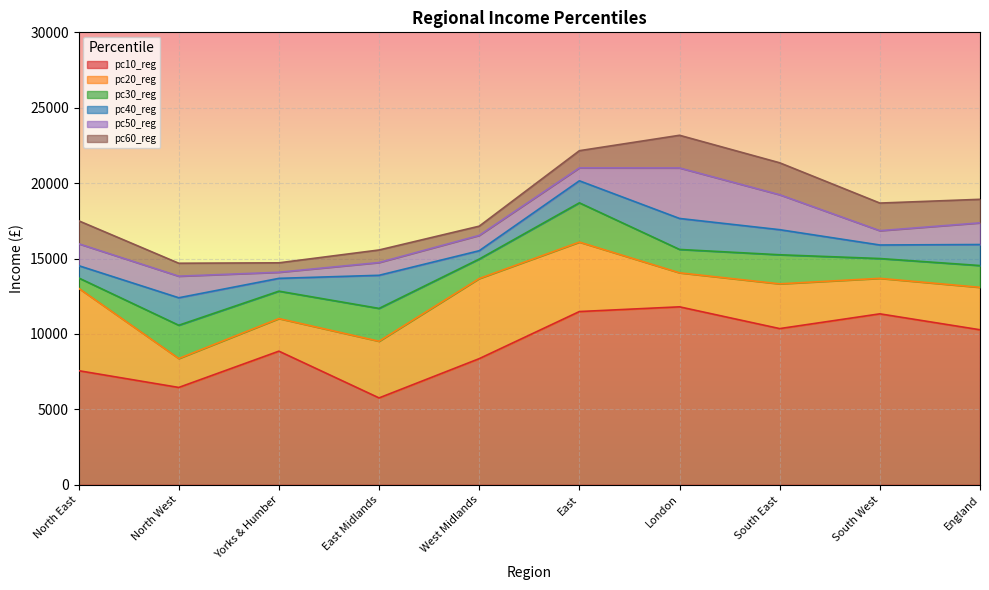

The value of pc20_reg at South East is 13323.2. True or false?

True